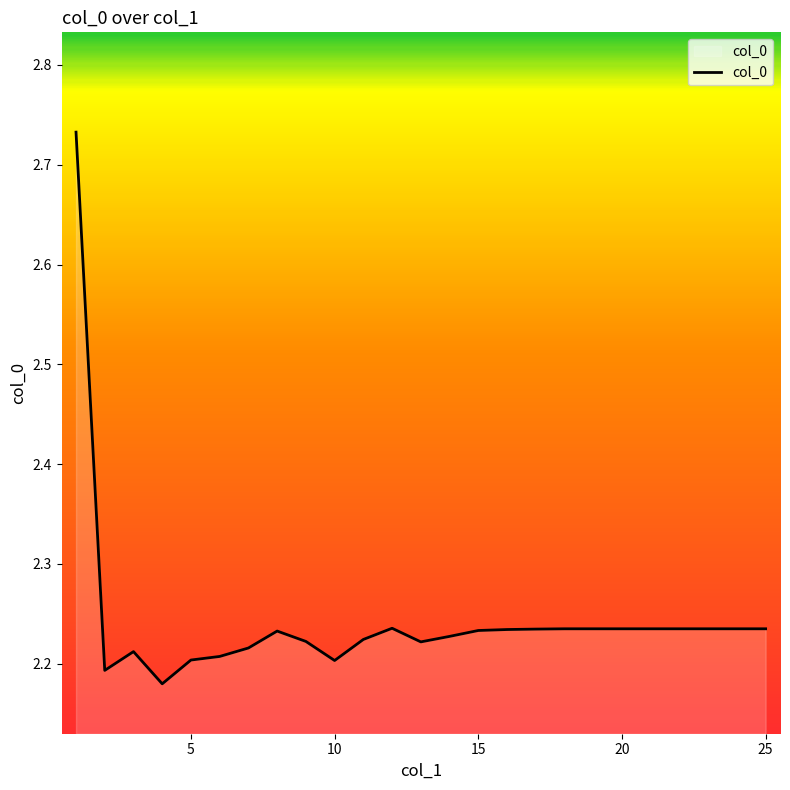

Reading left to right, transcribe all the data shown in this chart.

2.7	2.2	2.2	2.2	2.2	2.2	2.2	2.2	2.2	2.2	2.2	2.2	2.2	2.2	2.2	2.2	2.2	2.2	2.2	2.2	2.2	2.2	2.2	2.2	2.2